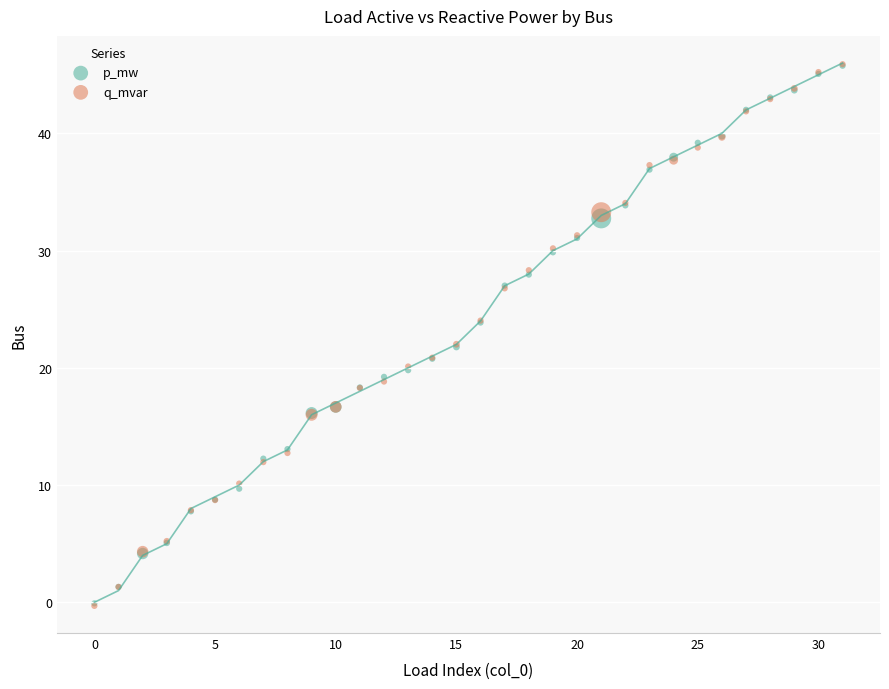

What are all the series names shown in the legend?

p_mw, q_mvar